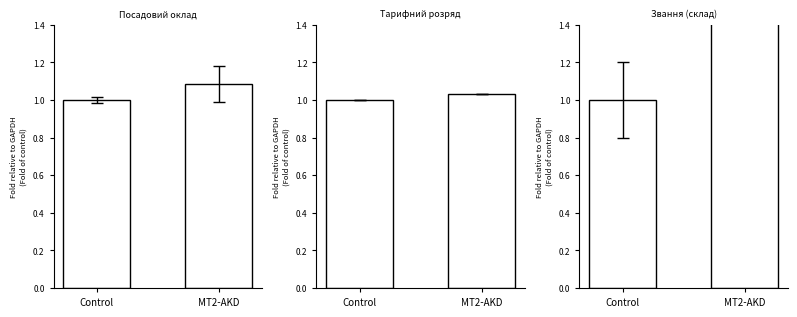

What is the value of the 1st bar from the left?

1.0